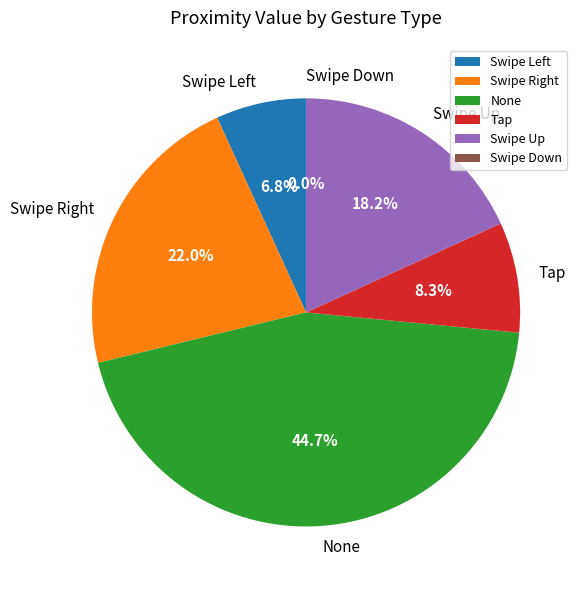

Which category has the biggest portion of the pie?

None